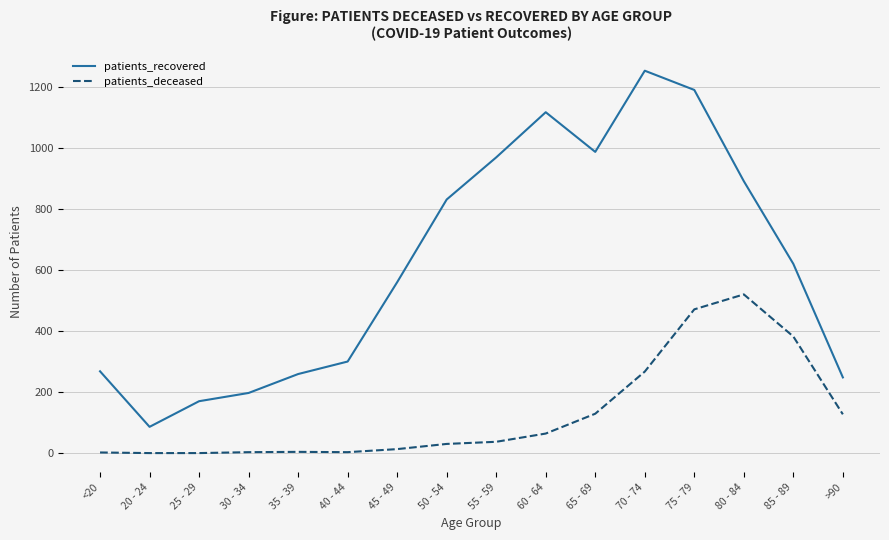

What is the sum of all patients_deceased values?

2052